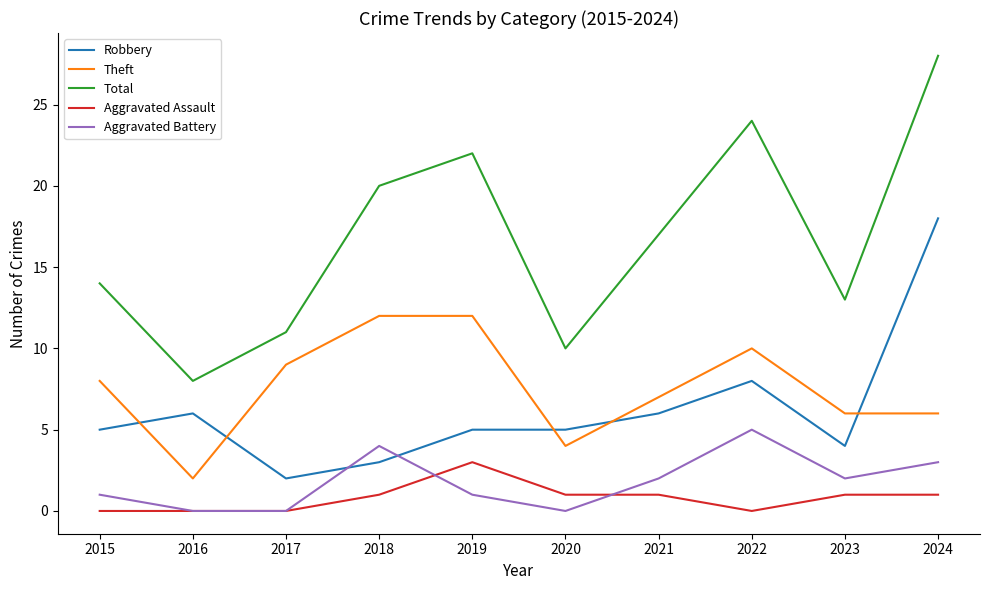

What is the lowest value of the Robbery series?

2